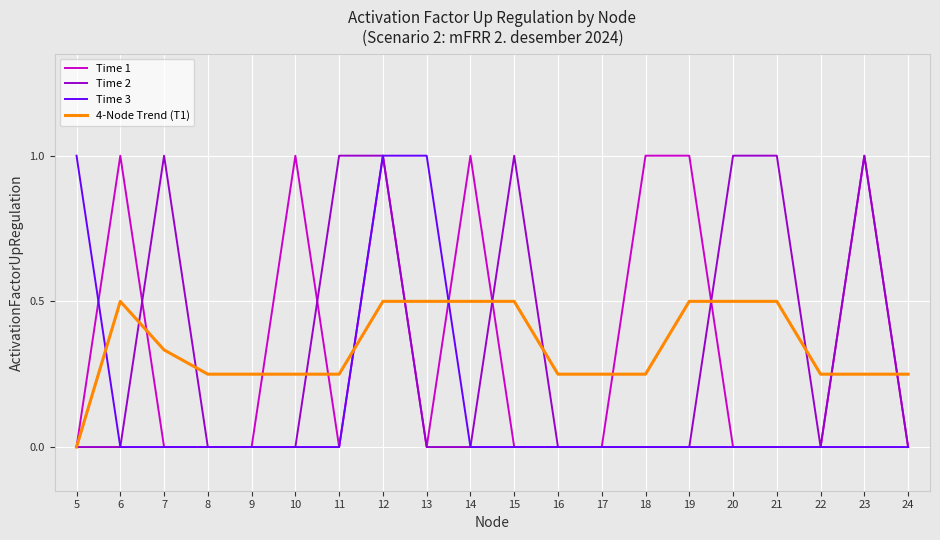

The value of Time 3 at 5 is 0.3. True or false?

False